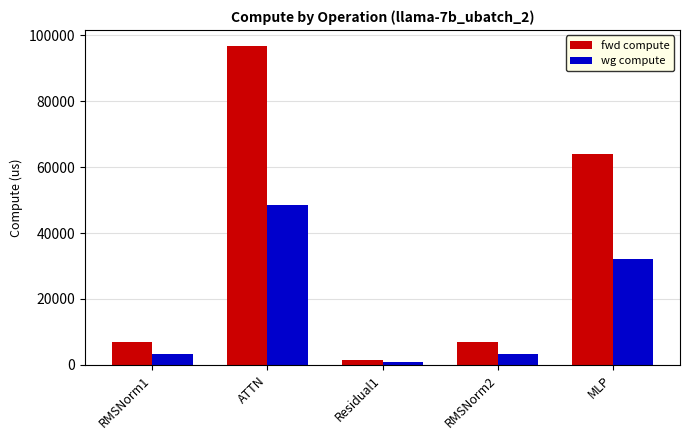

Reading left to right, extract all data points from this chart.

fwd compute: RMSNorm1=6839.8	ATTN=96758.8	Residual1=1519.8	RMSNorm2=6839.8	MLP=64028.9
wg compute: RMSNorm1=3419.9	ATTN=48379.4	Residual1=759.9	RMSNorm2=3419.9	MLP=32014.4